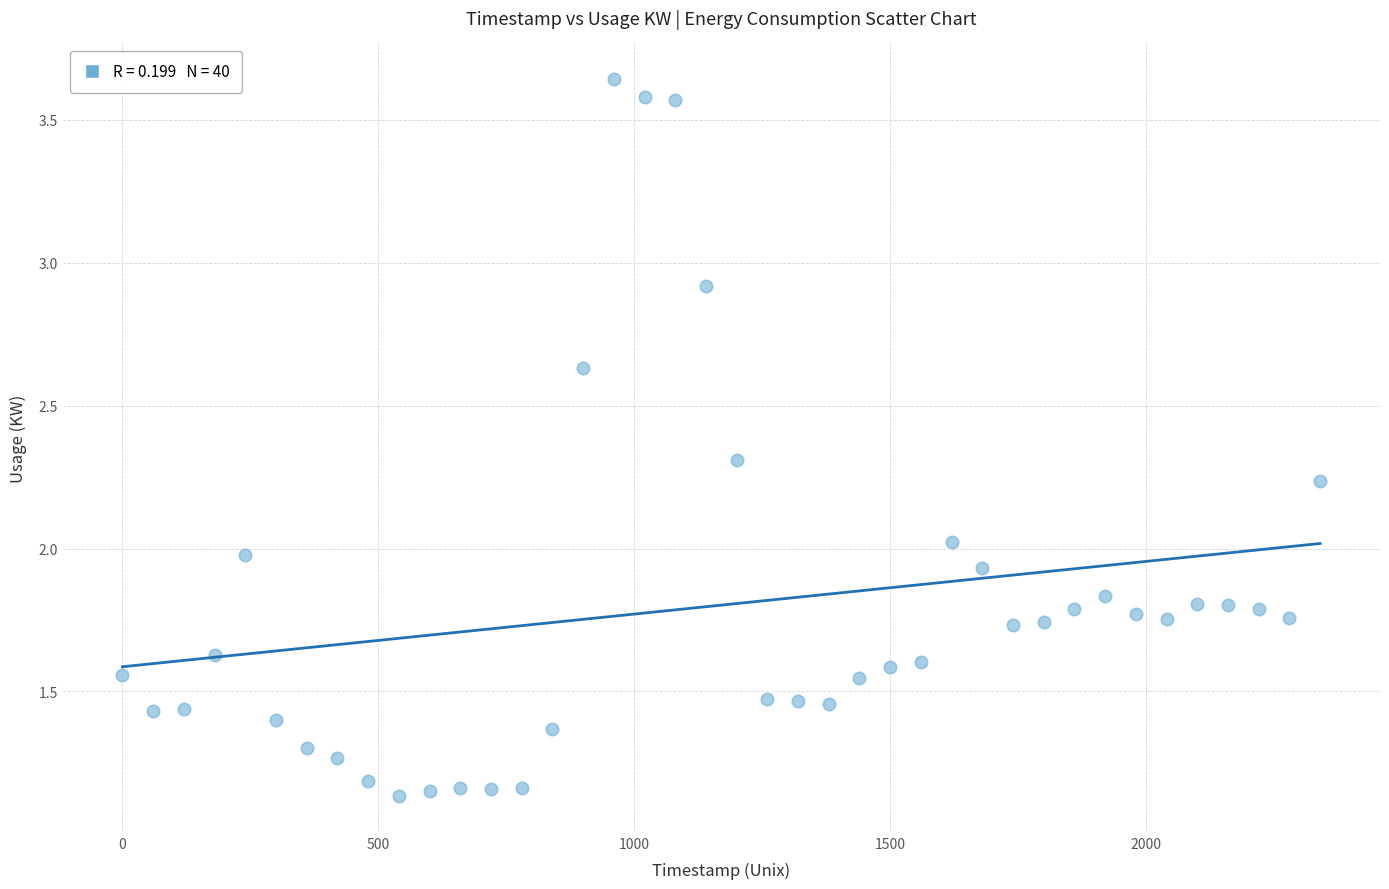

What is the range of X values (max minus min)?

2340.0